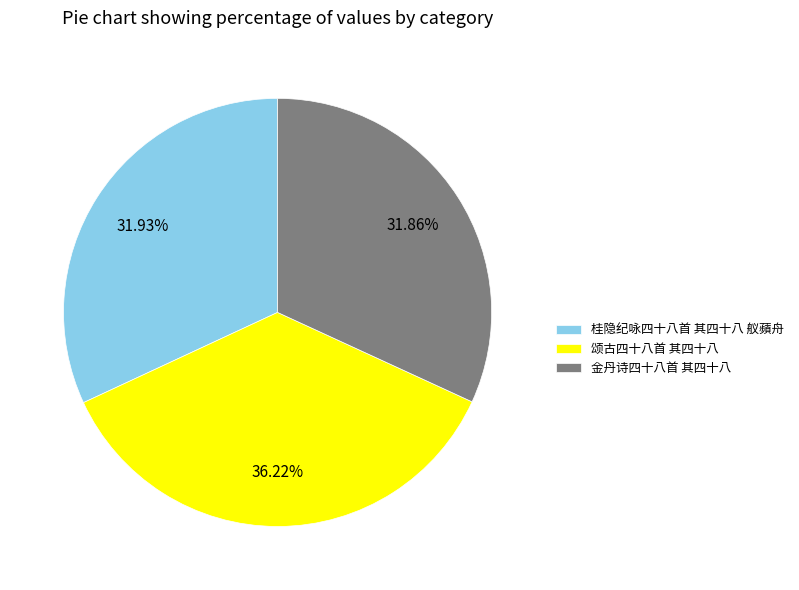

What is the largest slice in the pie chart?

颂古四十八首 其四十八